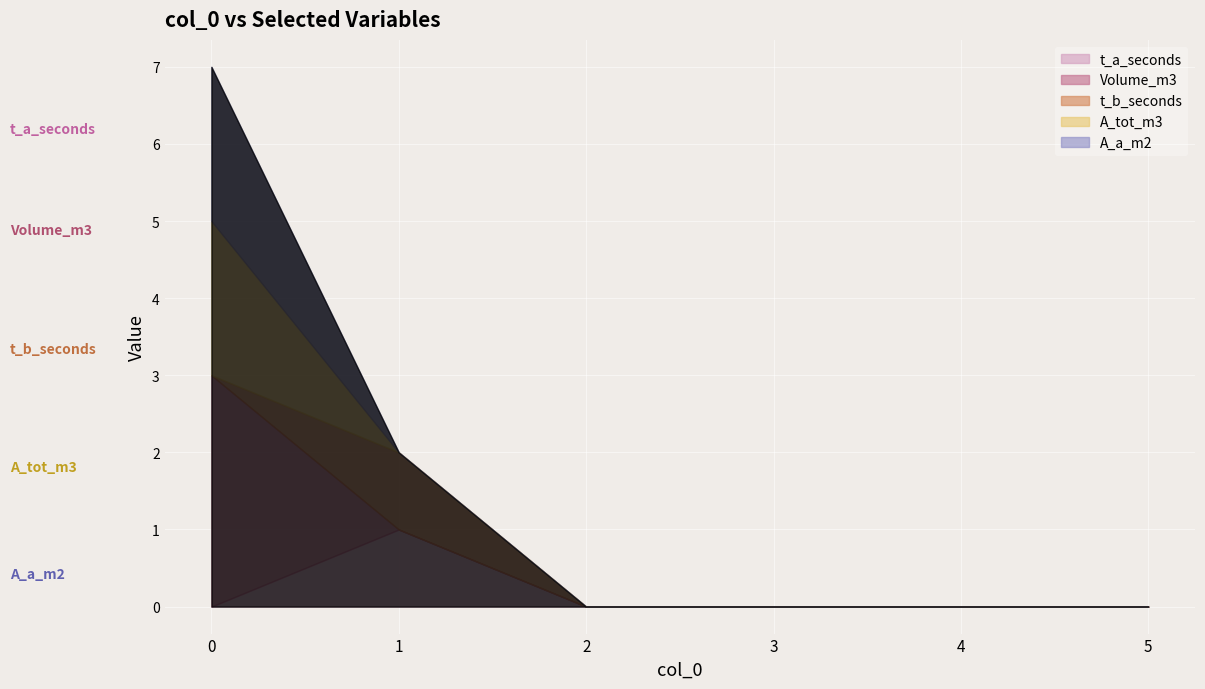

At which category does t_b_seconds reach its first local peak?

1